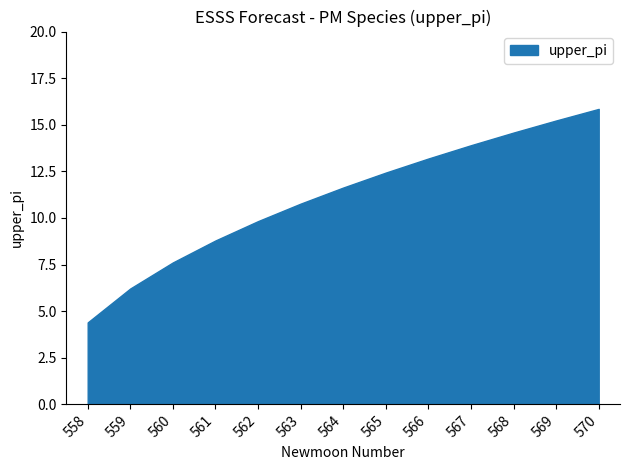

How many categories are shown in the chart?

13